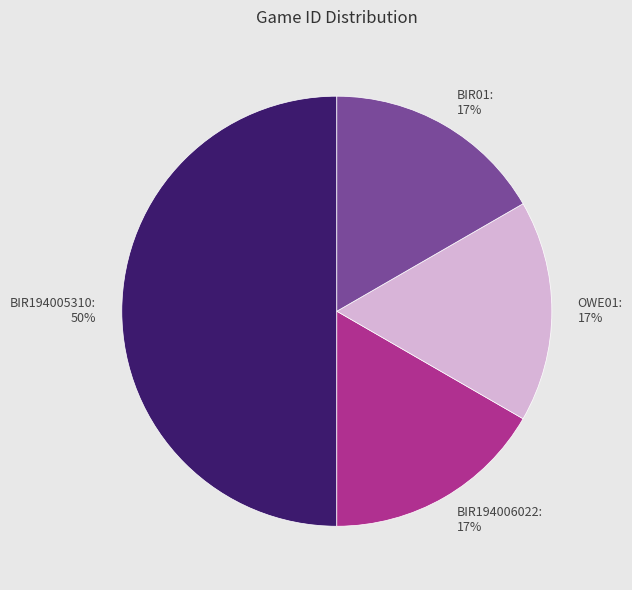

What percentage is the OWE01 slice, to the nearest percent?

17%